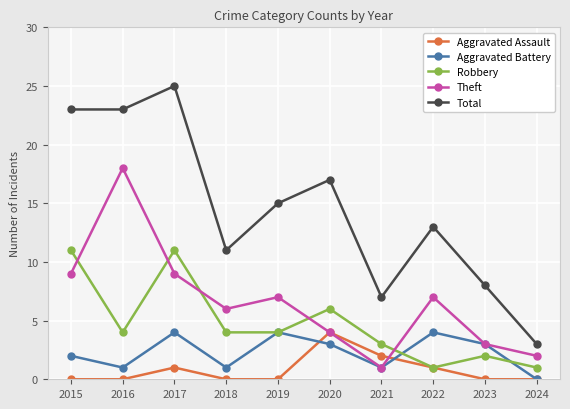

Reading right to left, extract all data points from this chart.

Aggravated Assault: 2024=0	2023=0	2022=1	2021=2	2020=4	2019=0	2018=0	2017=1	2016=0	2015=0
Aggravated Battery: 2024=0	2023=3	2022=4	2021=1	2020=3	2019=4	2018=1	2017=4	2016=1	2015=2
Robbery: 2024=1	2023=2	2022=1	2021=3	2020=6	2019=4	2018=4	2017=11	2016=4	2015=11
Theft: 2024=2	2023=3	2022=7	2021=1	2020=4	2019=7	2018=6	2017=9	2016=18	2015=9
Total: 2024=3	2023=8	2022=13	2021=7	2020=17	2019=15	2018=11	2017=25	2016=23	2015=23